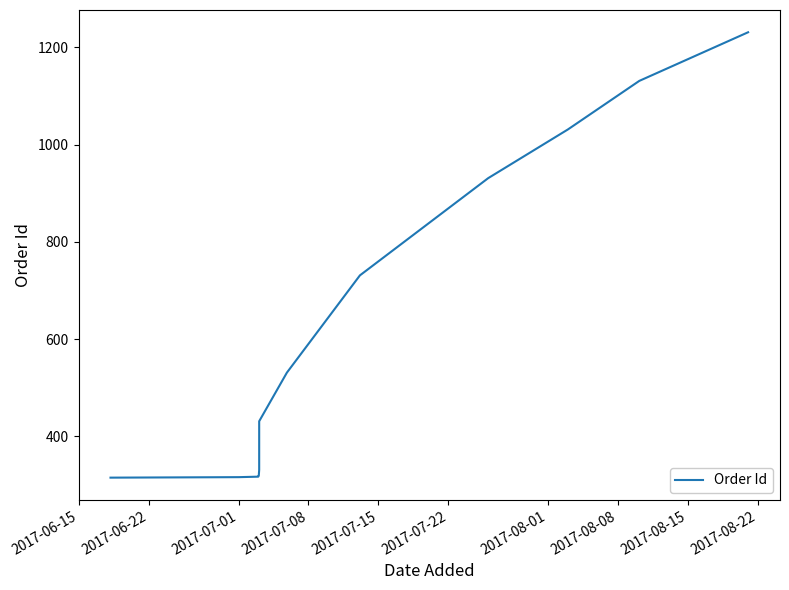

What is the minimum value shown in the chart?

315